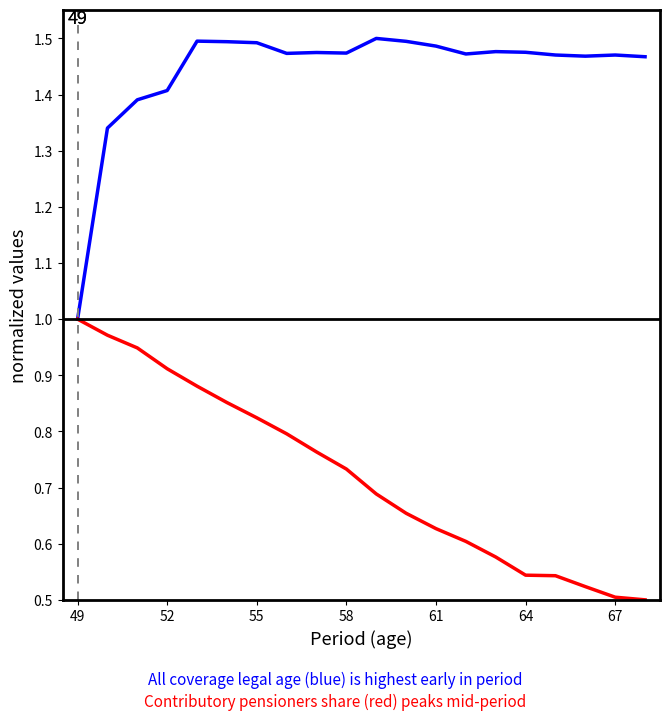

The value of Contributory pensioners share at 7 is 0.8. True or false?

True